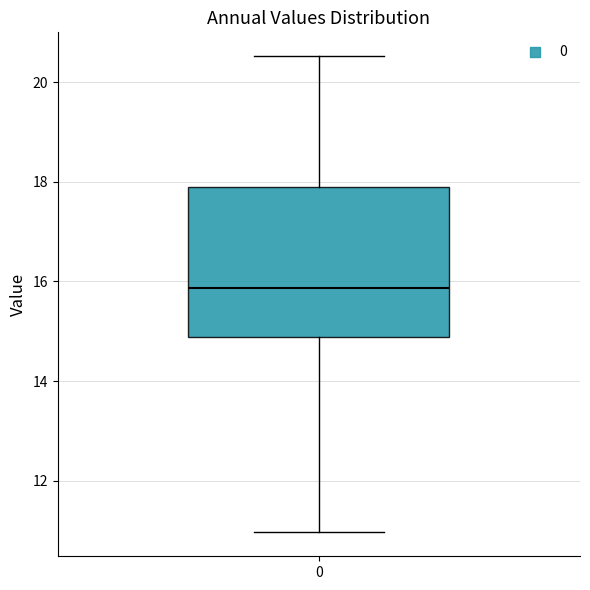

Transcribe this box plot: give where the median line is, the range the box spans, and where the two whiskers end, as read against the y-axis. The values are not printed on the chart, so give them approximately, as read against the axis.

median 15.8, box 14.8 to 18.0, whiskers 11.0 to 20.6